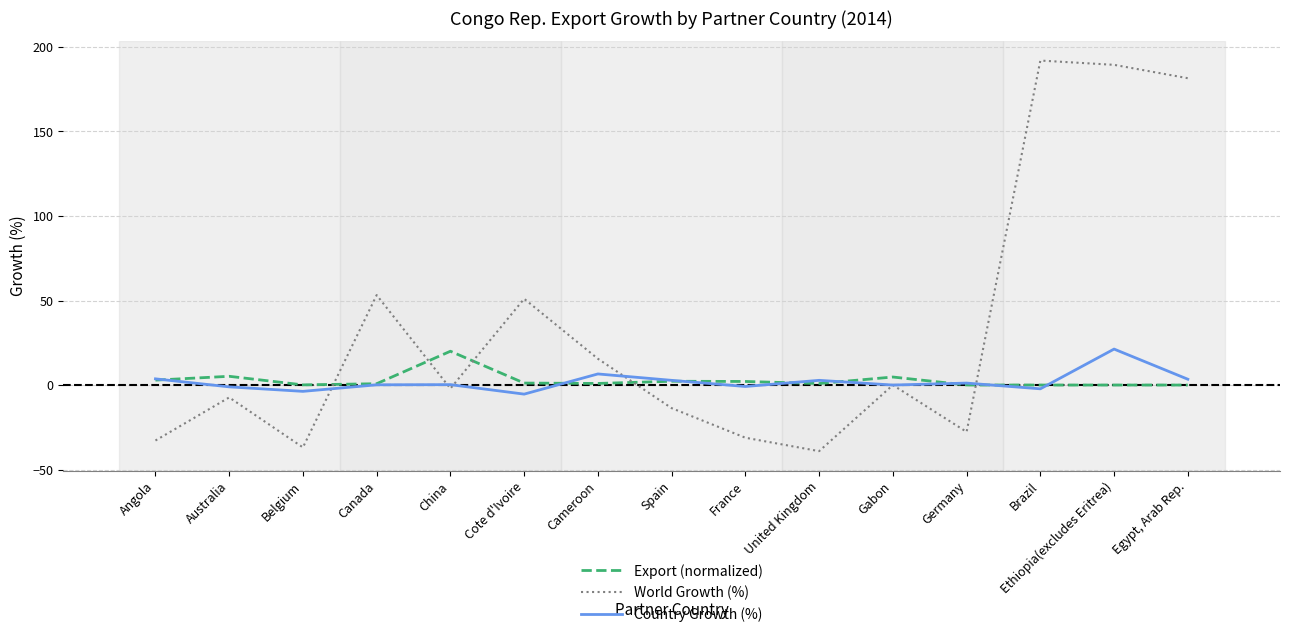

How many lines are shown in the chart?

3